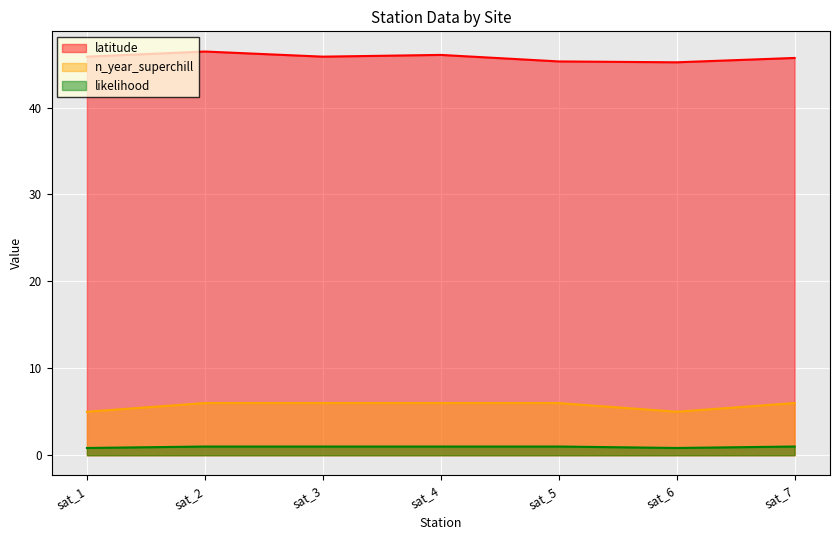

Which series has the largest range (max minus min)?

latitude